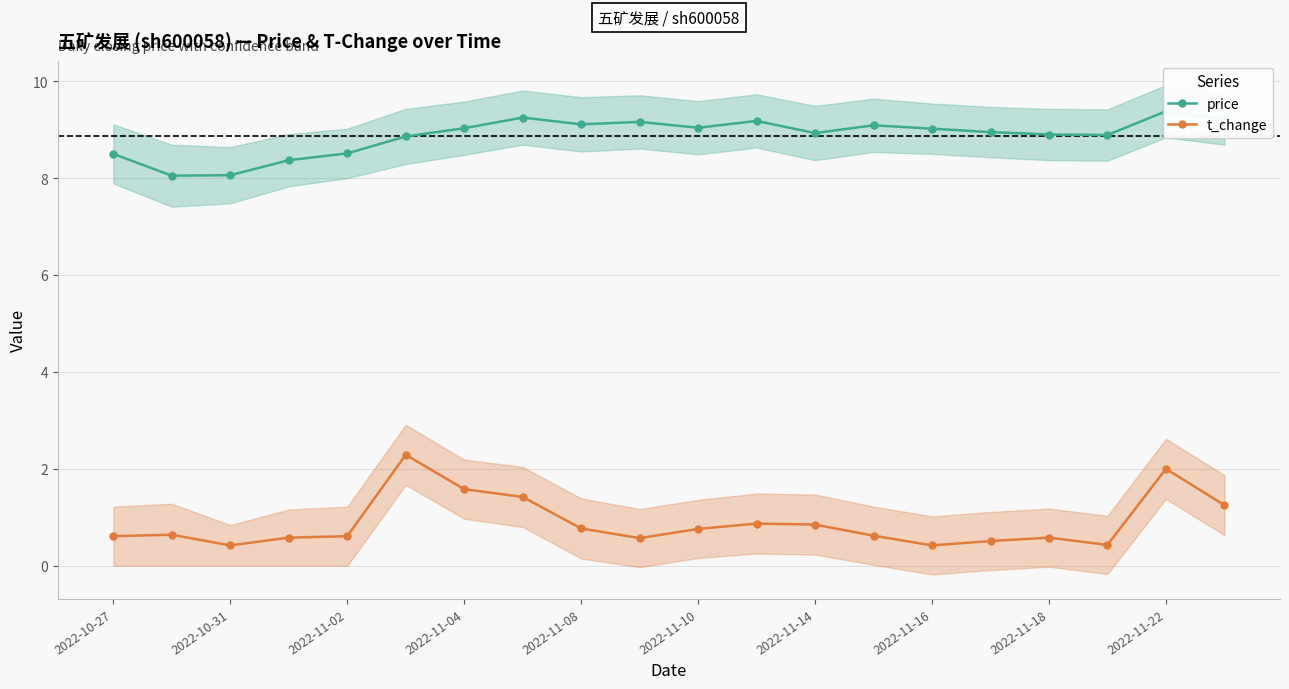

True or false: price and t_change intersect in this chart.

False